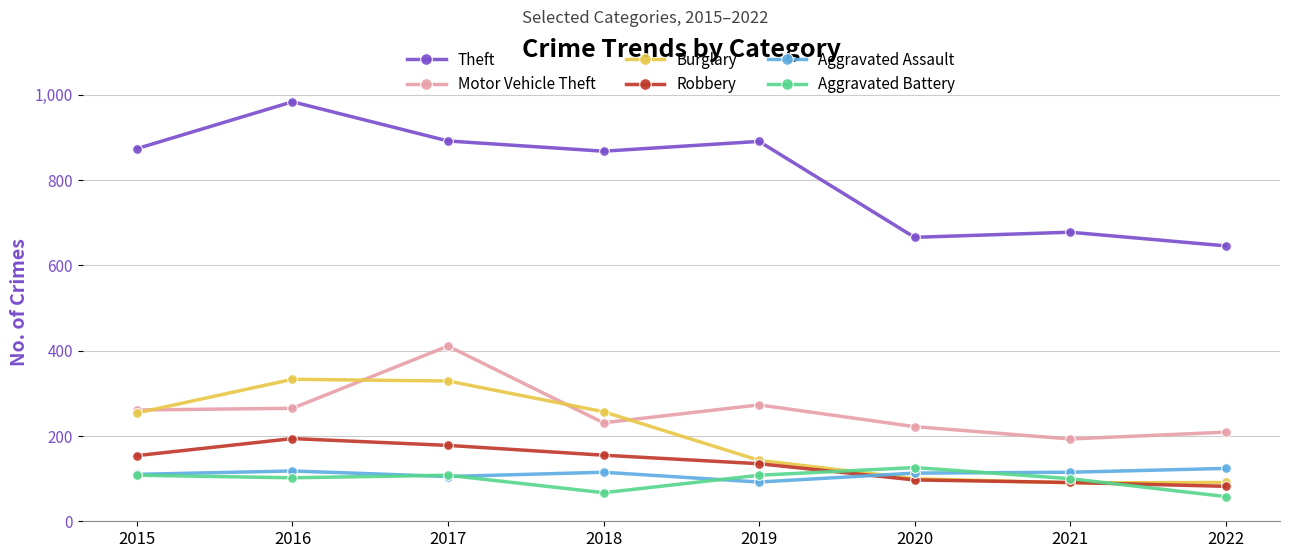

At 2016, list the series in order from smallest to largest.

Aggravated Battery, Aggravated Assault, Robbery, Motor Vehicle Theft, Burglary, Theft